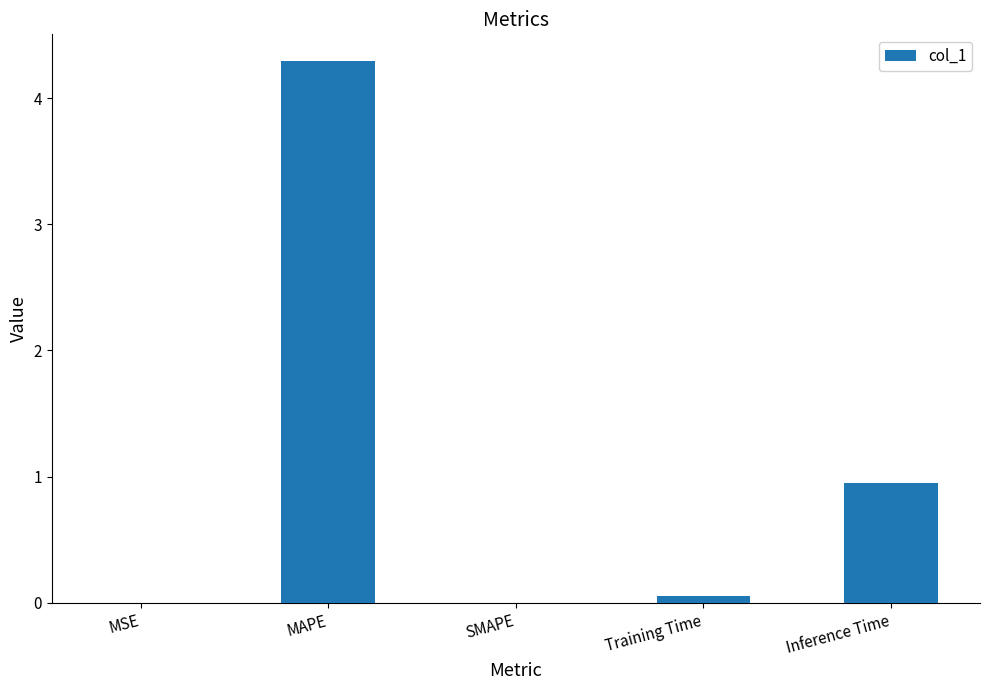

What is the sum of all values?

5.3